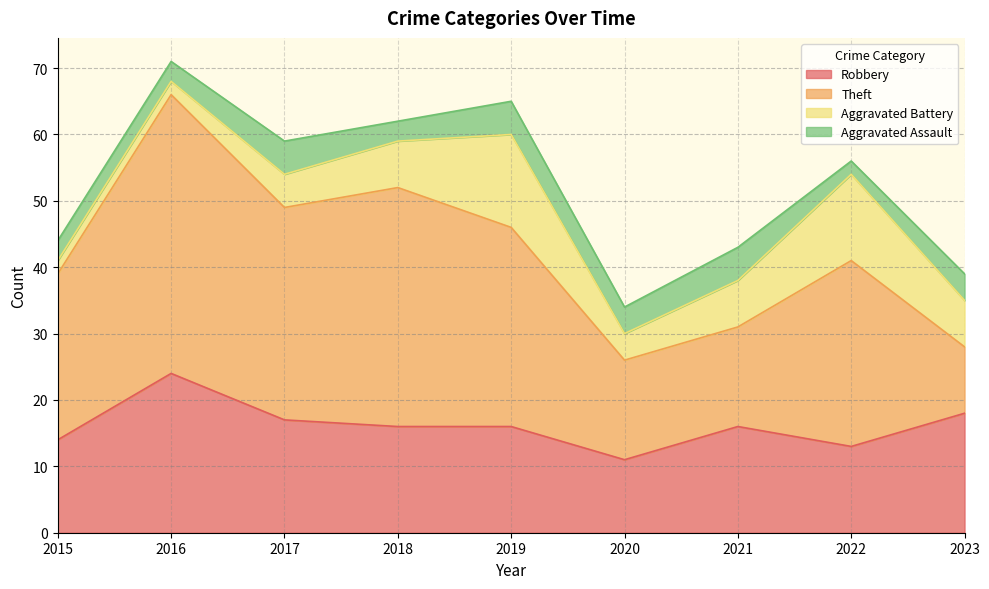

Read the Aggravated Battery value at 2023, to the nearest 5.

5